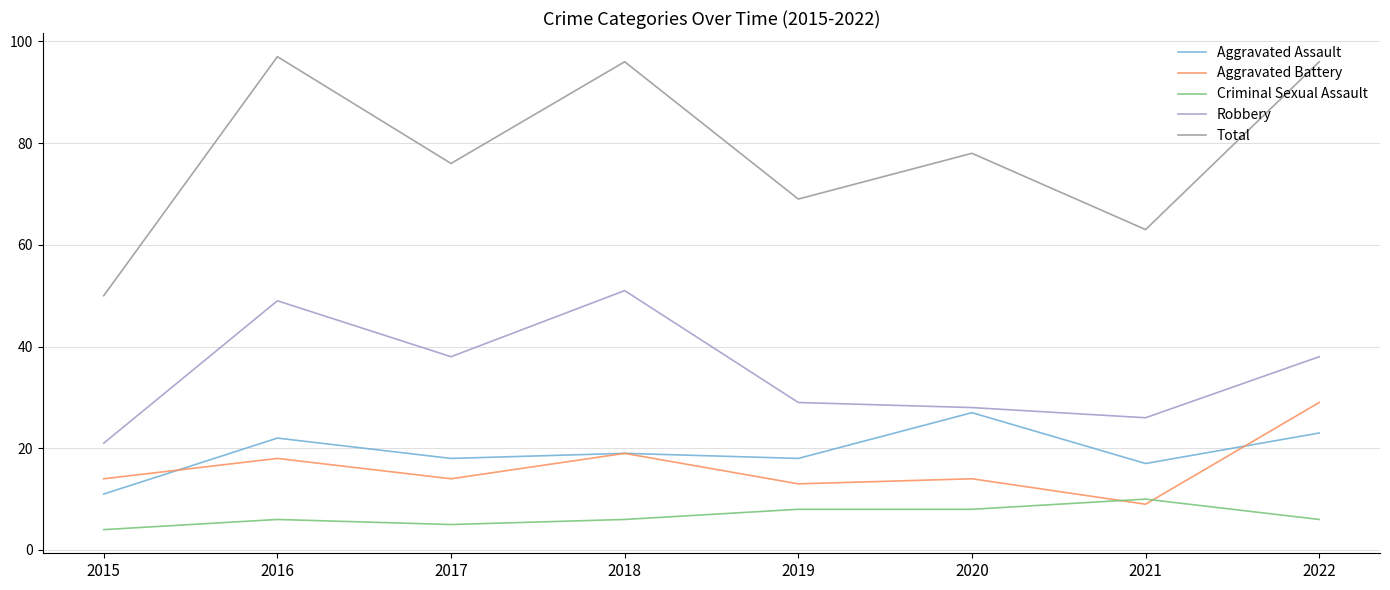

True or false: Aggravated Battery has a value of 14 at 2020.

True